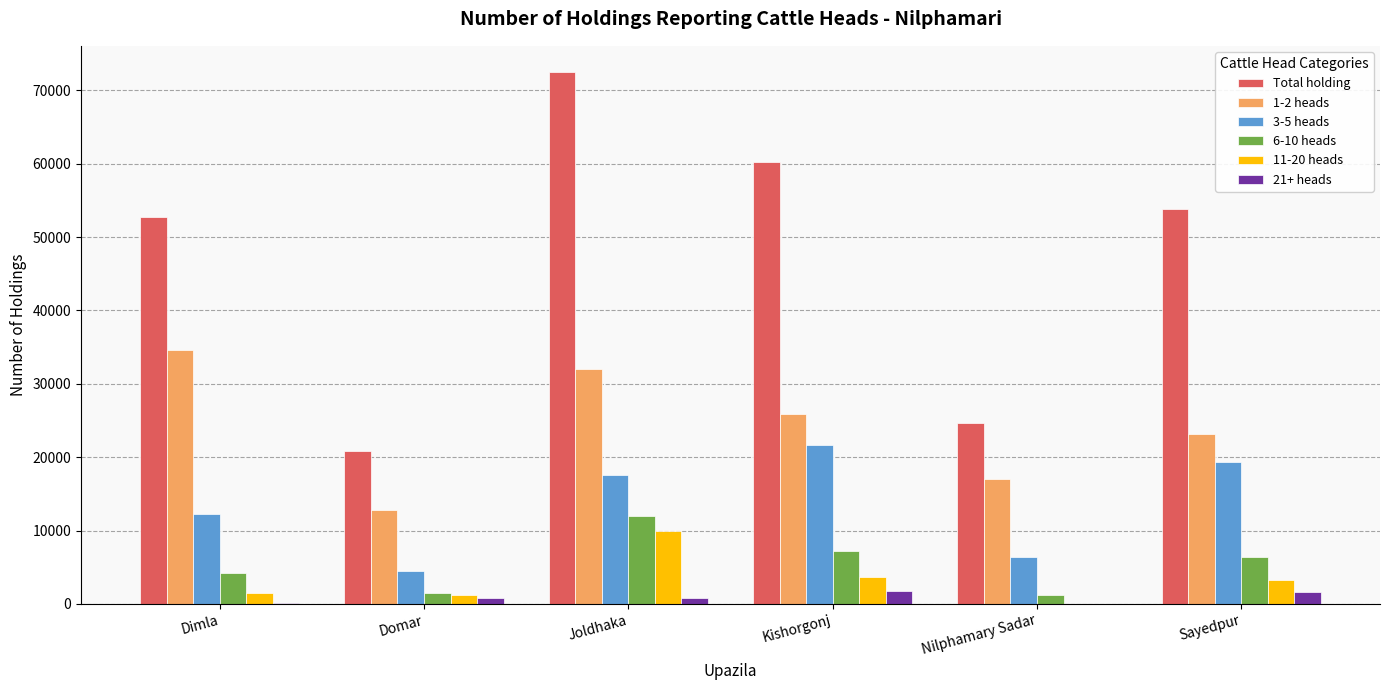

Count the 1-2 heads values in the range 17047 to 32000.

4